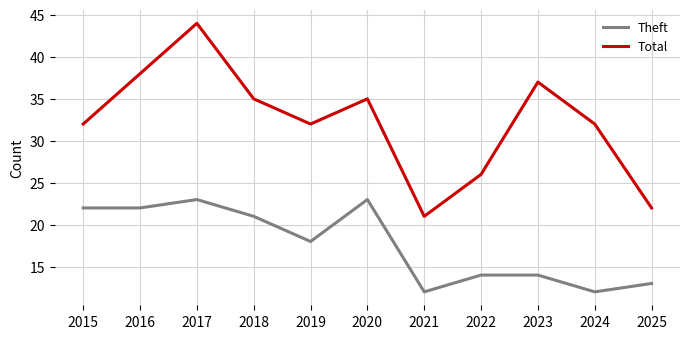

Which category has the lowest value in the Total series?

2021